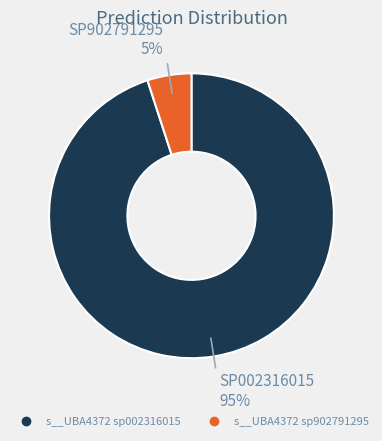

Is there any slice that represents more than half of the pie?

Yes